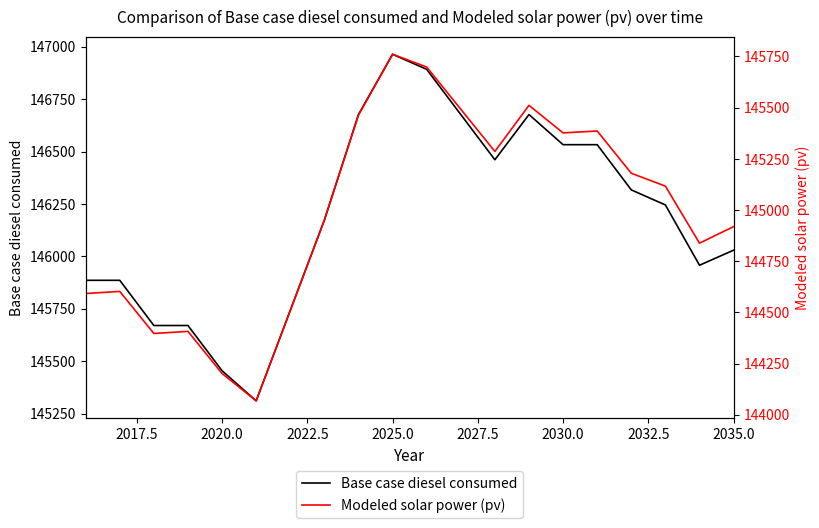

What is the lowest value of the Base case diesel consumed series?

145310.4